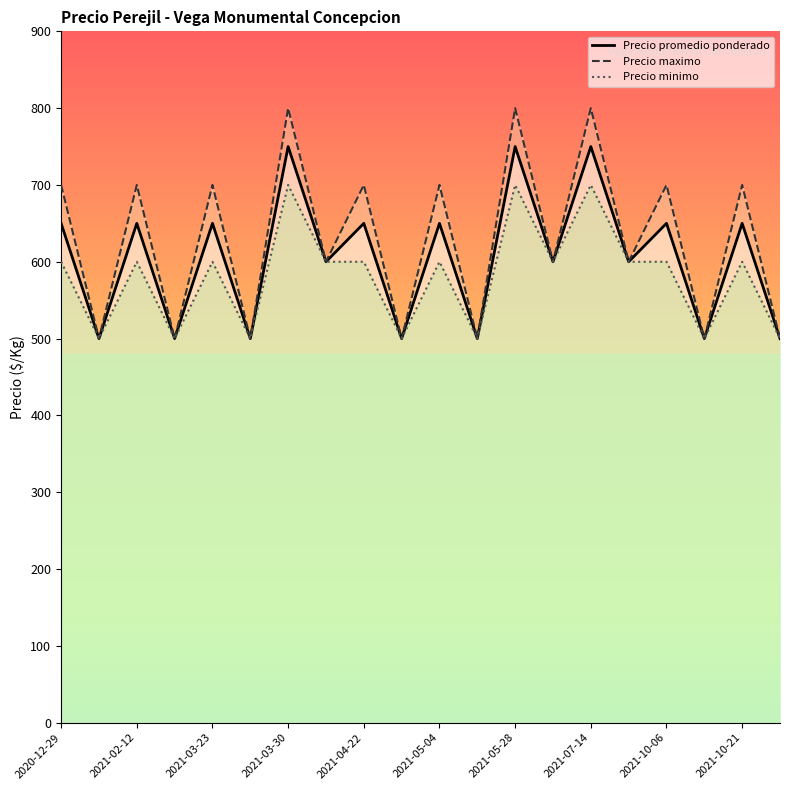

What is the spread (max minus min) of values at 2021-10-06?

100